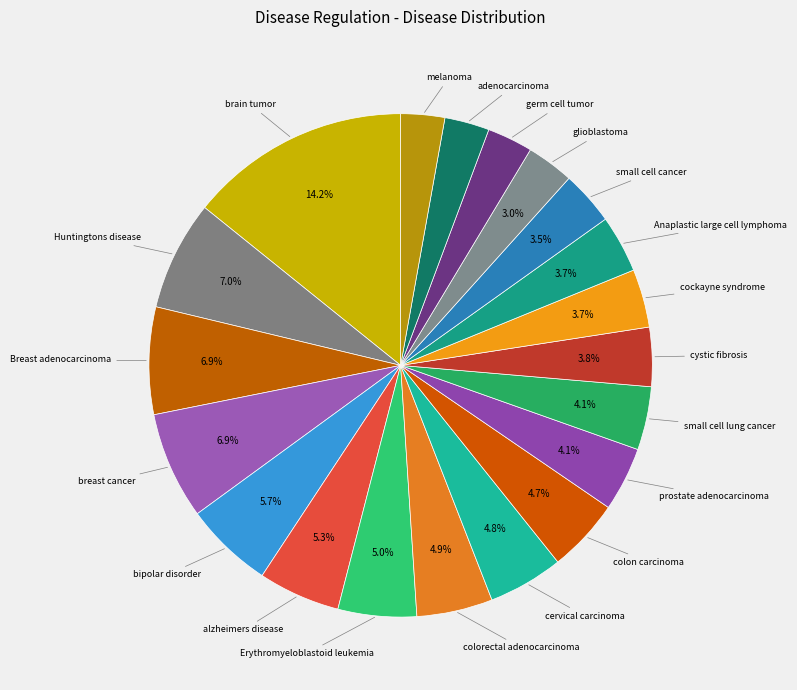

Is there a majority slice in this chart?

No